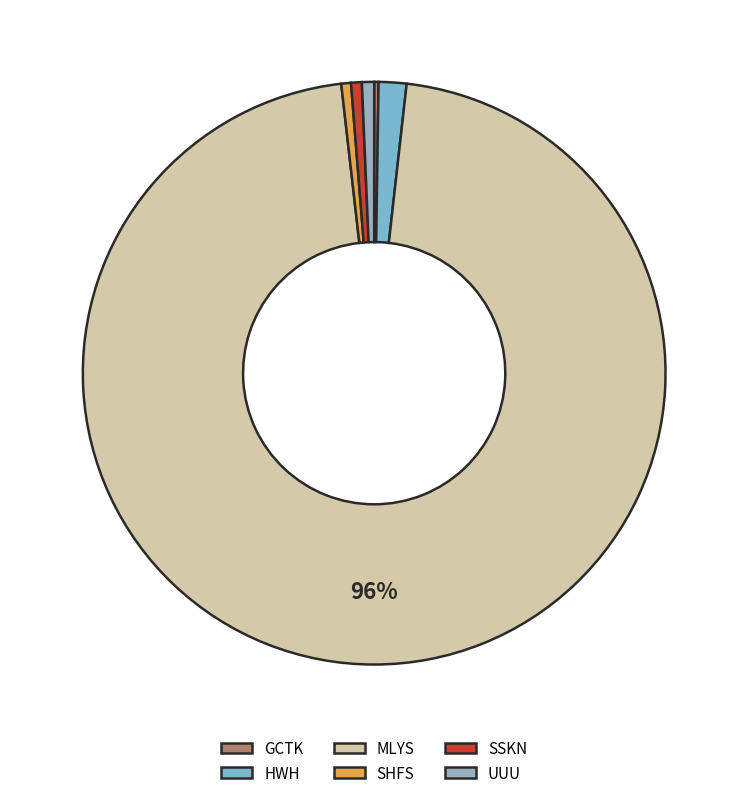

Combined, what portion of the pie is MLYS and GCTK?

96.7%